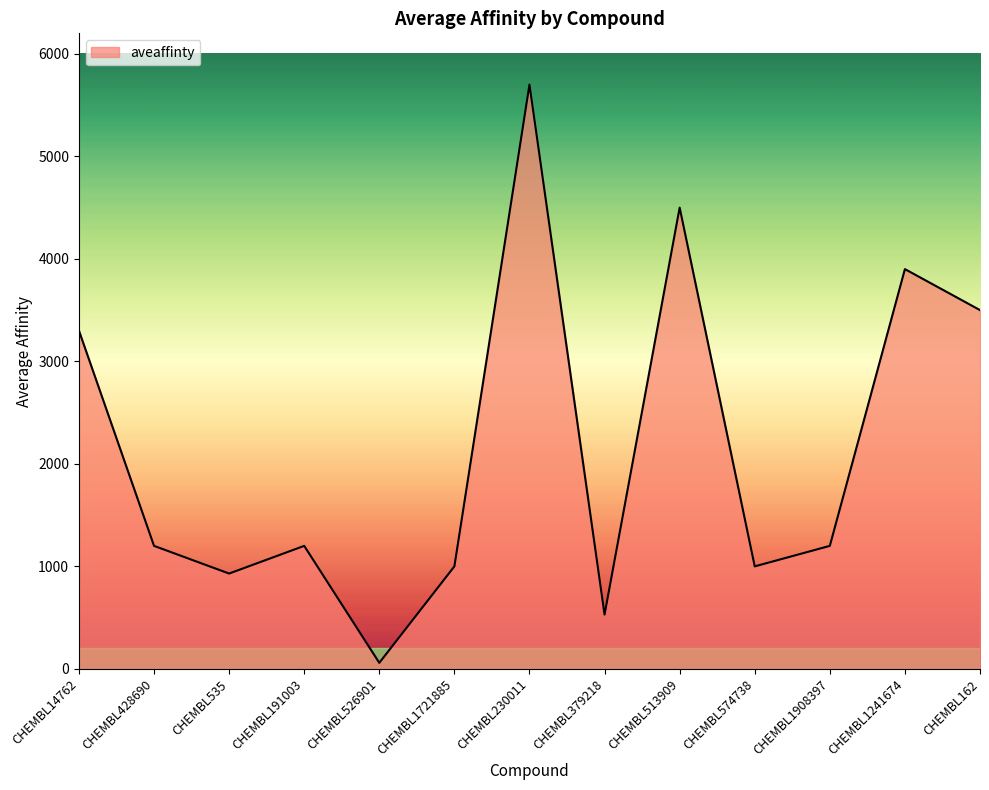

What is the difference between the values at CHEMBL1241674 and CHEMBL574738?

2900